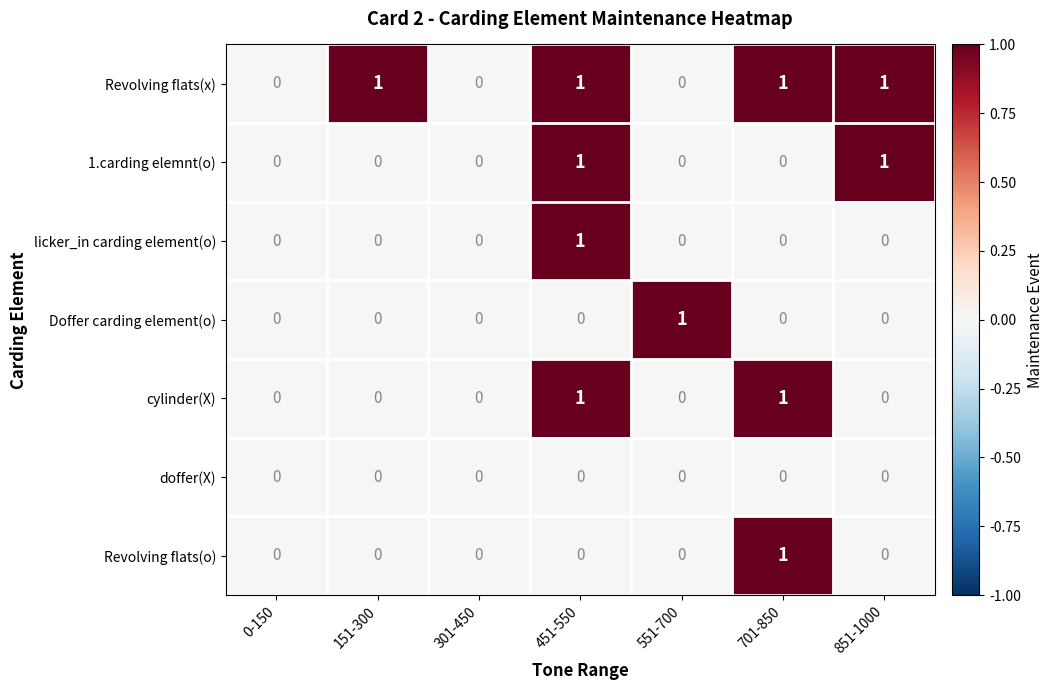

The cylinder(X) series shows 0 at 0-150. True or false?

True